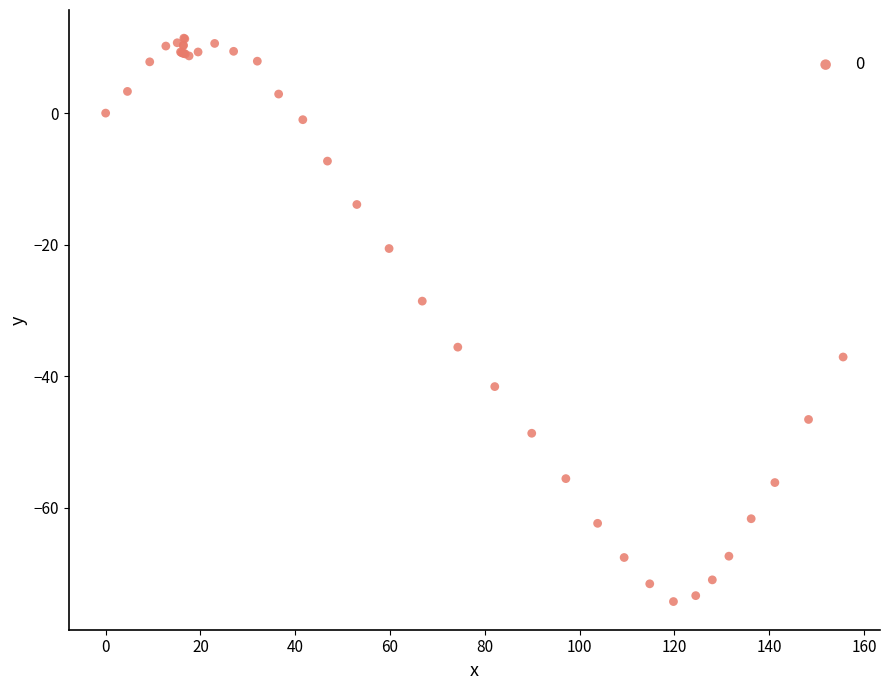

What Y value in the scatter plot is closest to -31?

-28.6